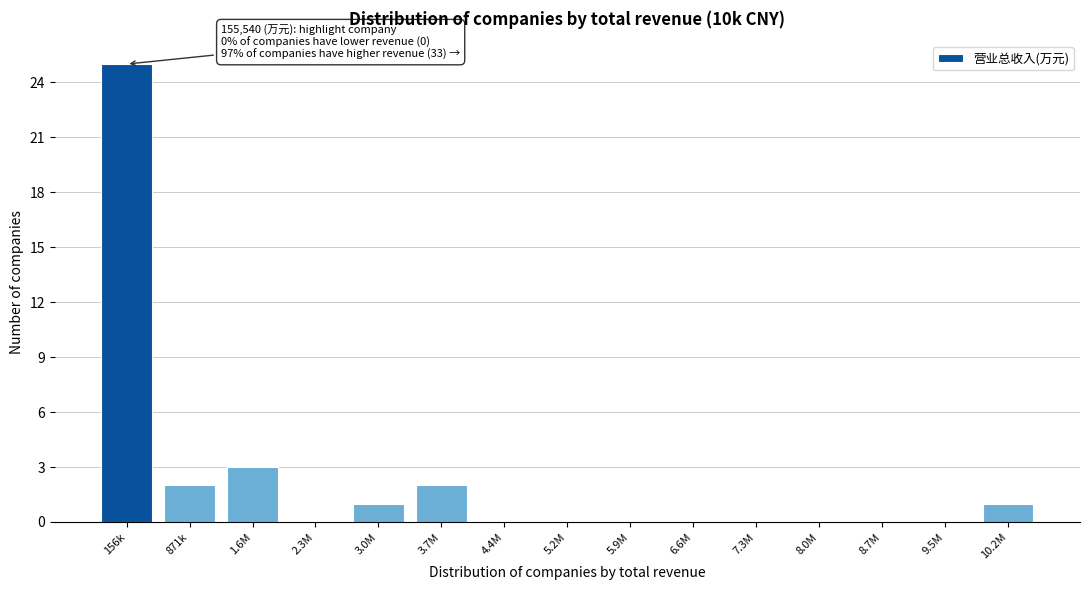

Reading right to left, what are all the values shown in this chart?

10.2M=1	9.5M=0	8.7M=0	8.0M=0	7.3M=0	6.6M=0	5.9M=0	5.2M=0	4.4M=0	3.7M=2	3.0M=1	2.3M=0	1.6M=3	871k=2	156k=25